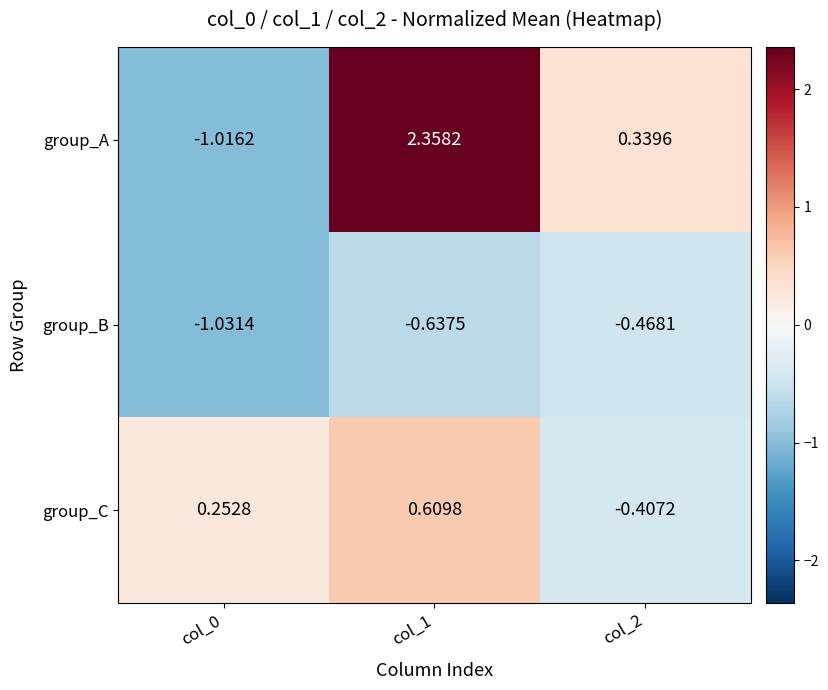

Which series has the largest total across all categories?

group_A